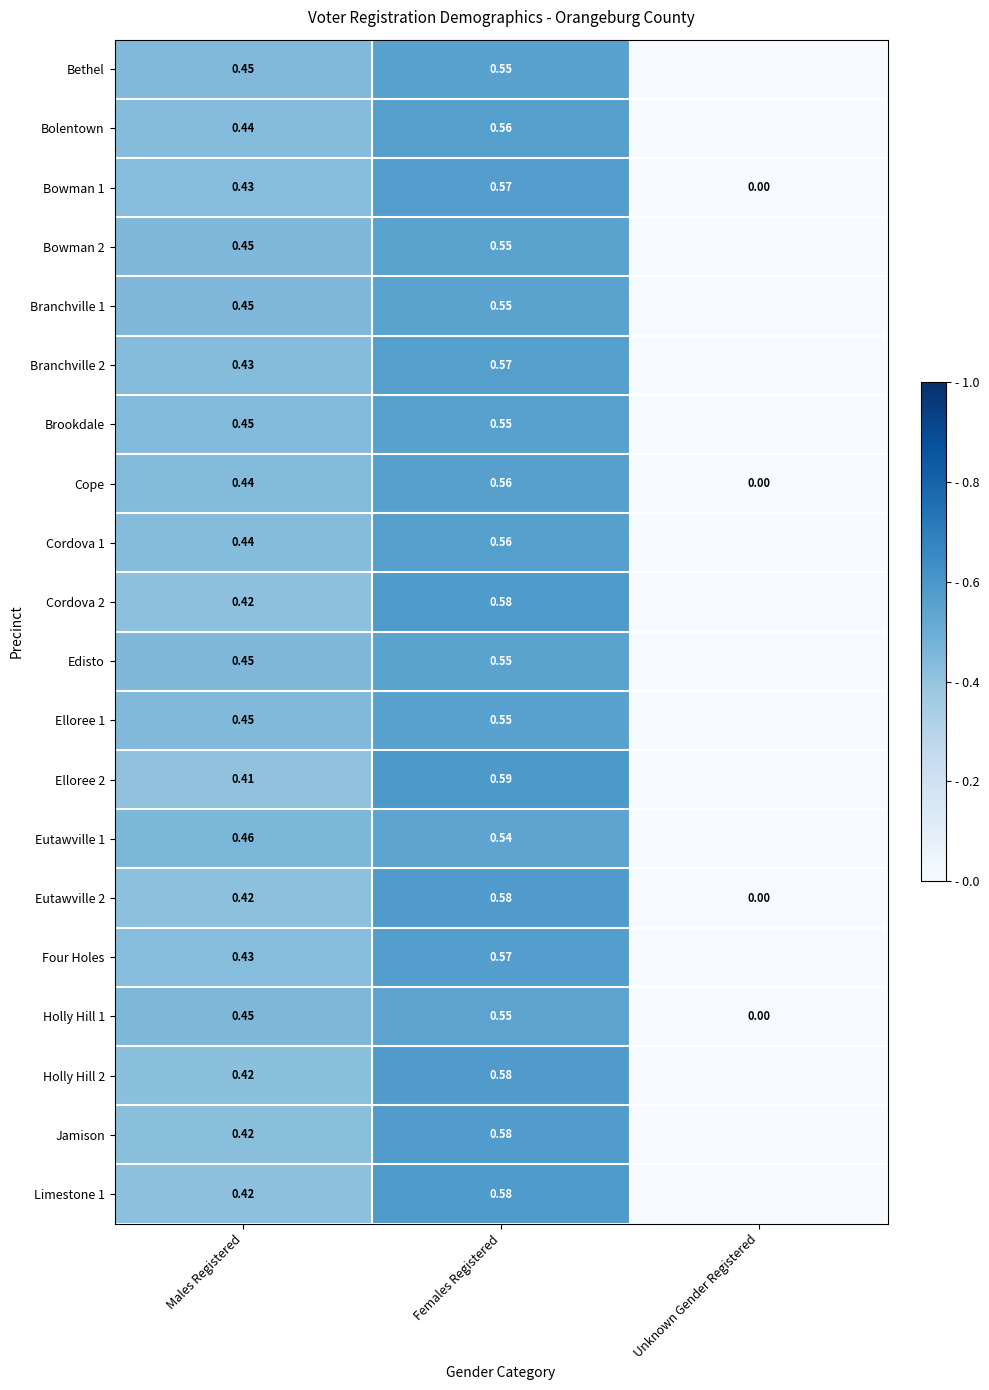

Rank the categories by Holly Hill 1 value from lowest to highest.

Unknown Gender Registered, Males Registered, Females Registered